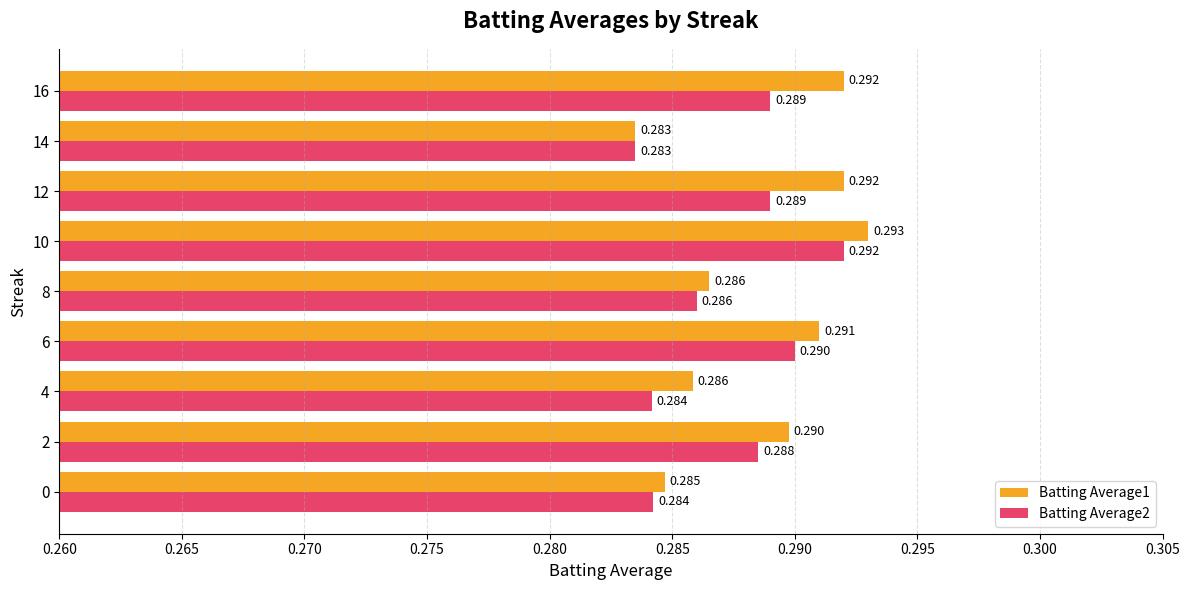

Is the value of Batting Average2 at 16 greater than the value of Batting Average1 at 14?

Yes